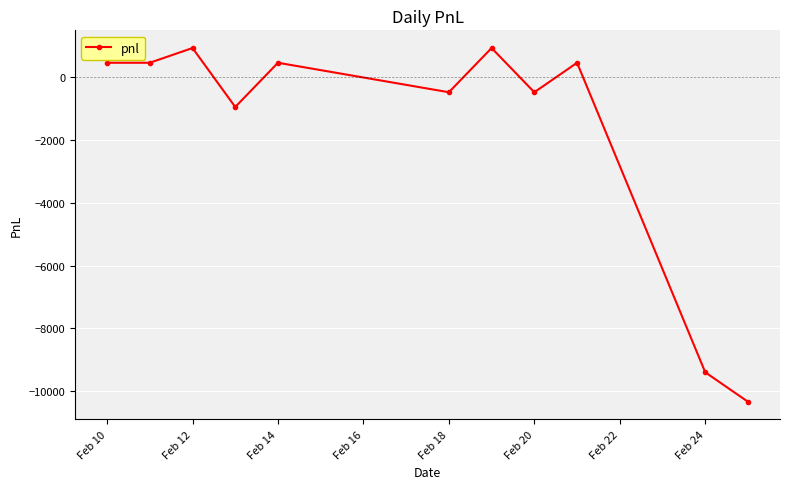

What is the difference between the second highest and second lowest values?

10340